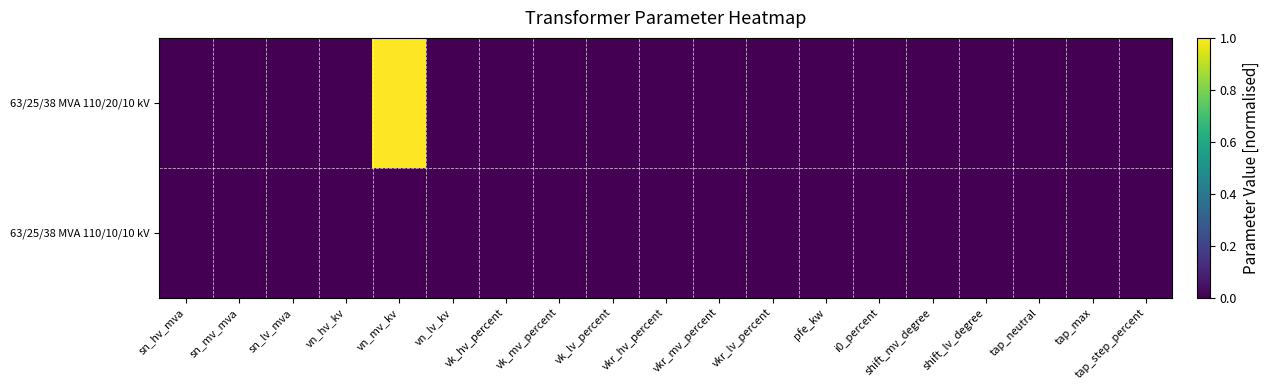

Rank the series at shift_mv_degree from lowest to highest value.

63/25/38 MVA 110/20/10 kV, 63/25/38 MVA 110/10/10 kV